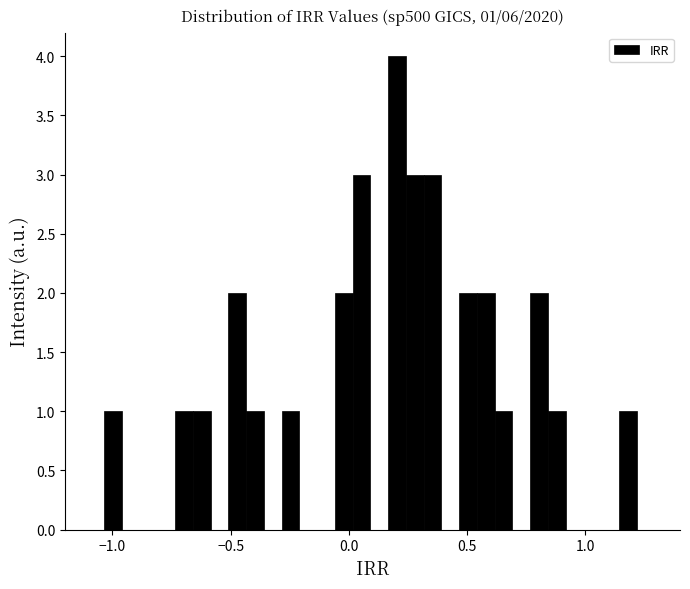

Read against the x-axis, roughly where is the centre of the tallest bar?

0.20